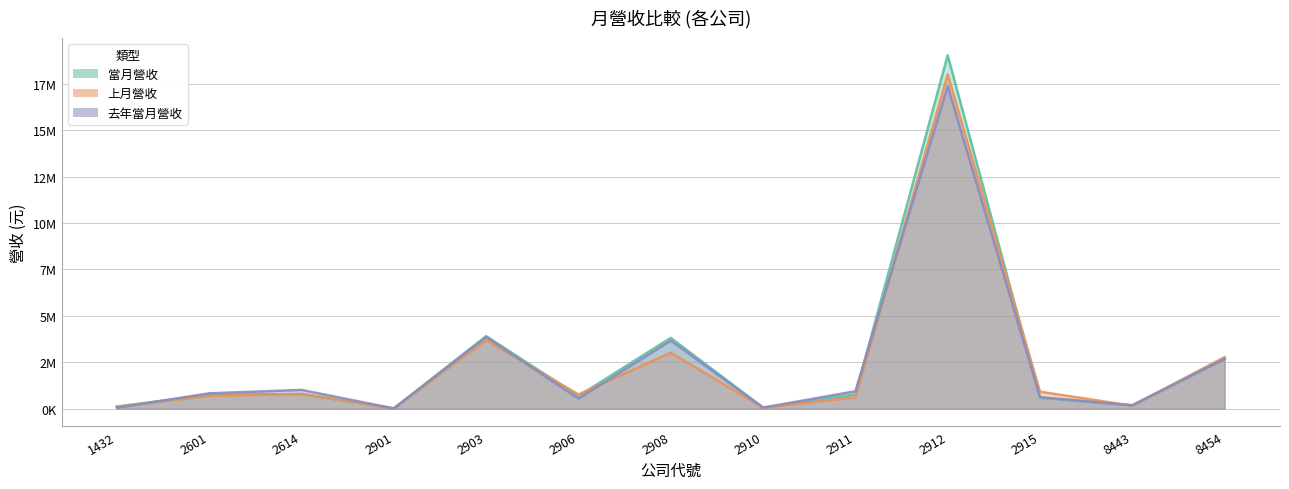

What is the approximate value of 去年當月營收 at 2910, to the nearest 10?

55490